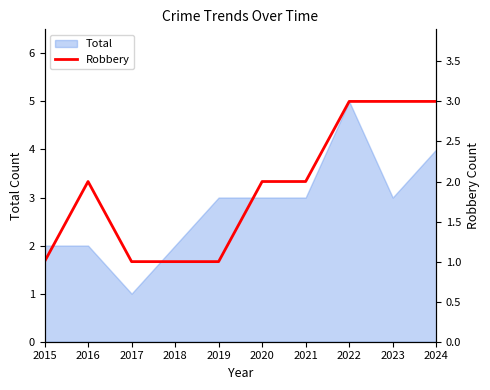

The chart shows a value of 2 at 2020. True or false?

True